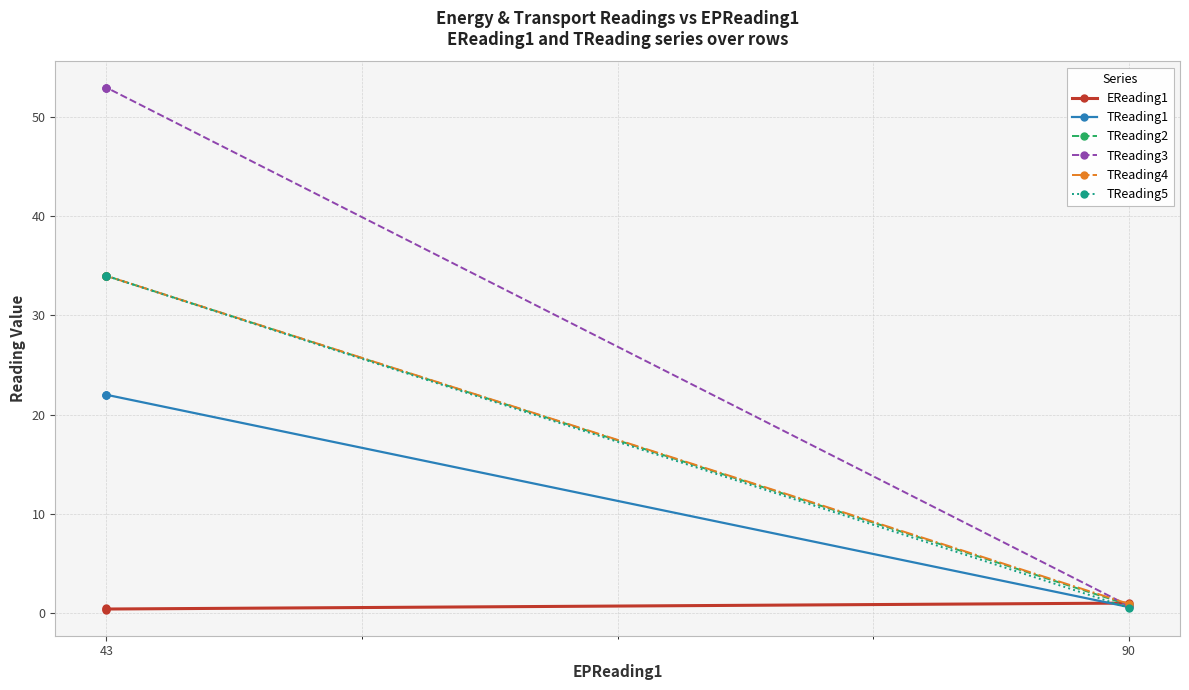

Which series has the largest total across all categories?

TReading3